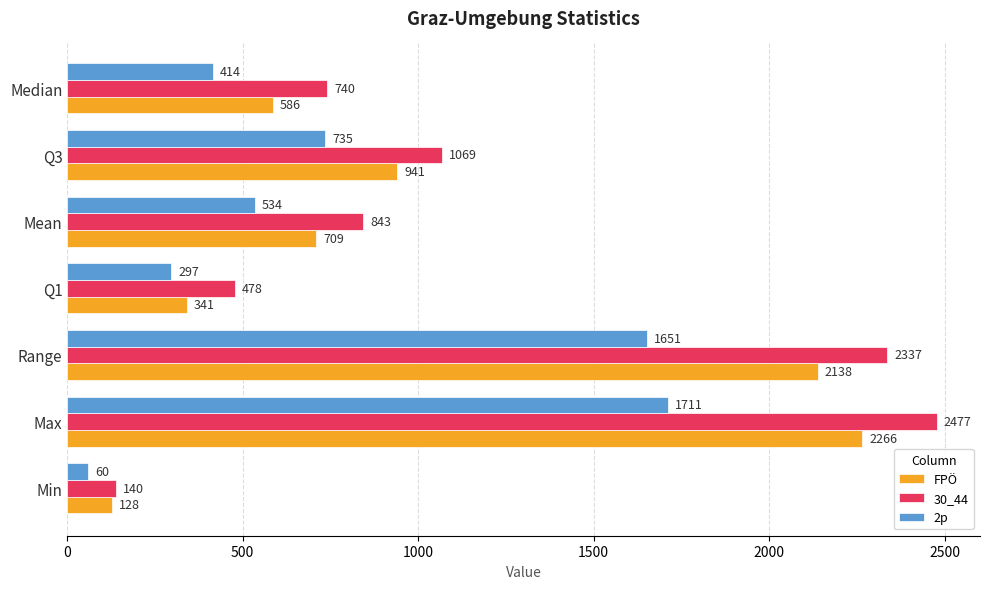

What is the average value of the FPÖ series?

1016